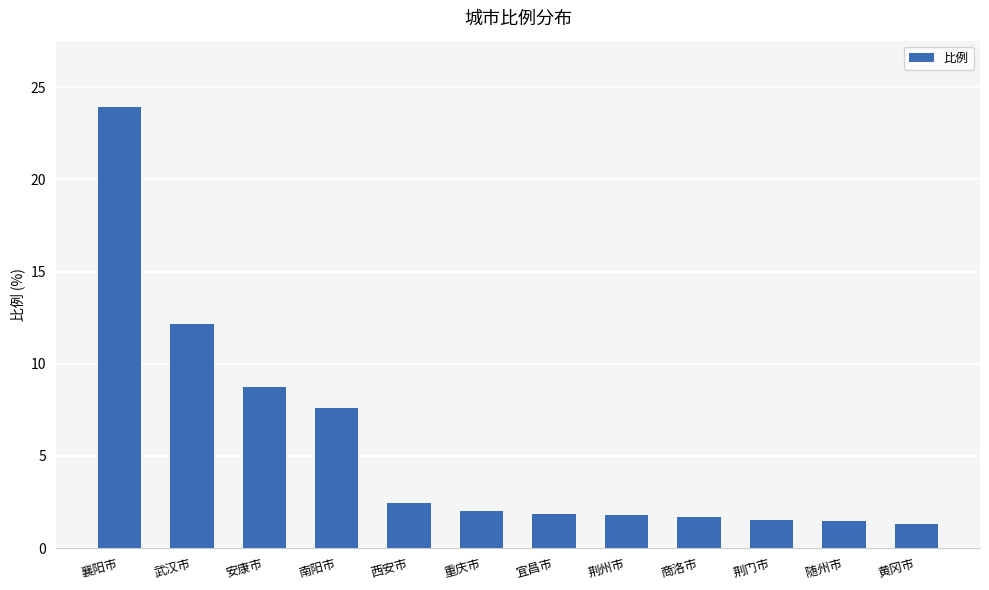

What is the value of the 9th bar from the left?

1.7